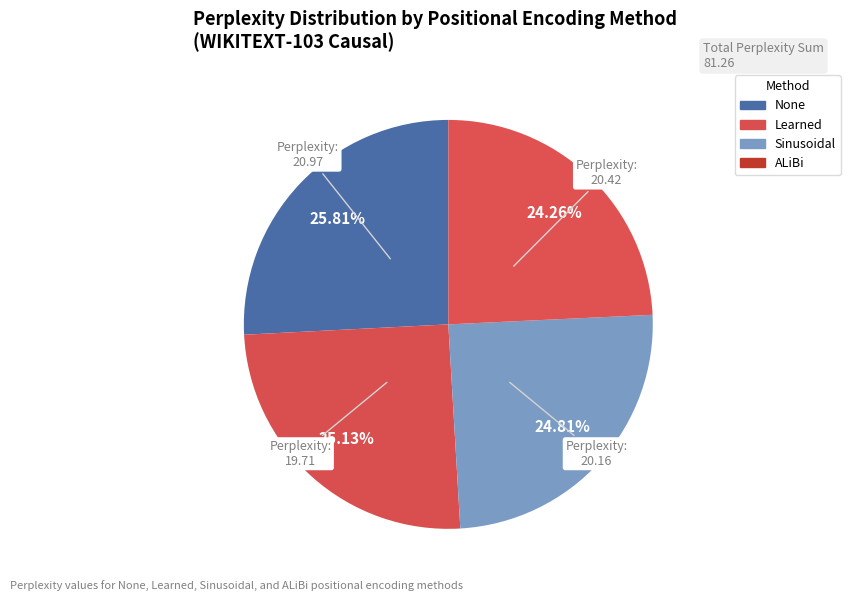

How many slices are in this pie chart?

4